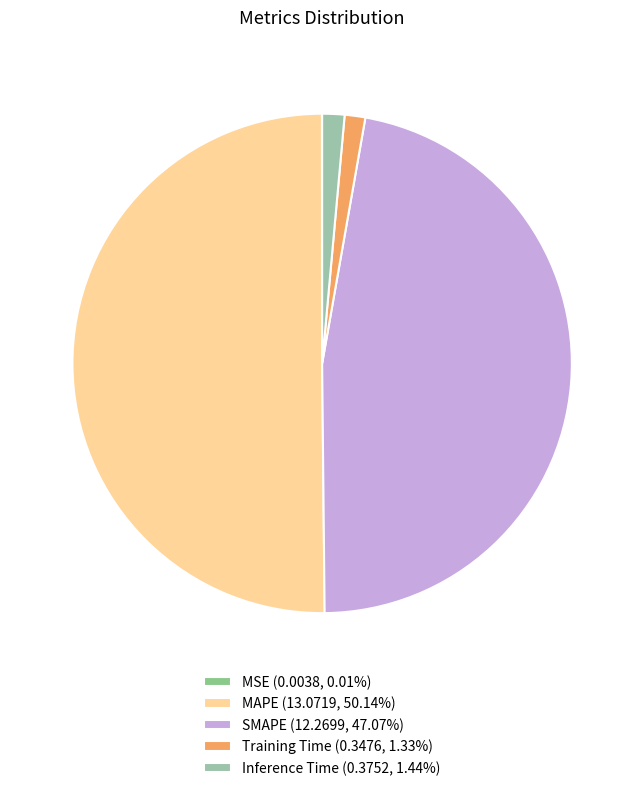

Rank the categories by value from lowest to highest.

MSE, Training Time, Inference Time, SMAPE, MAPE